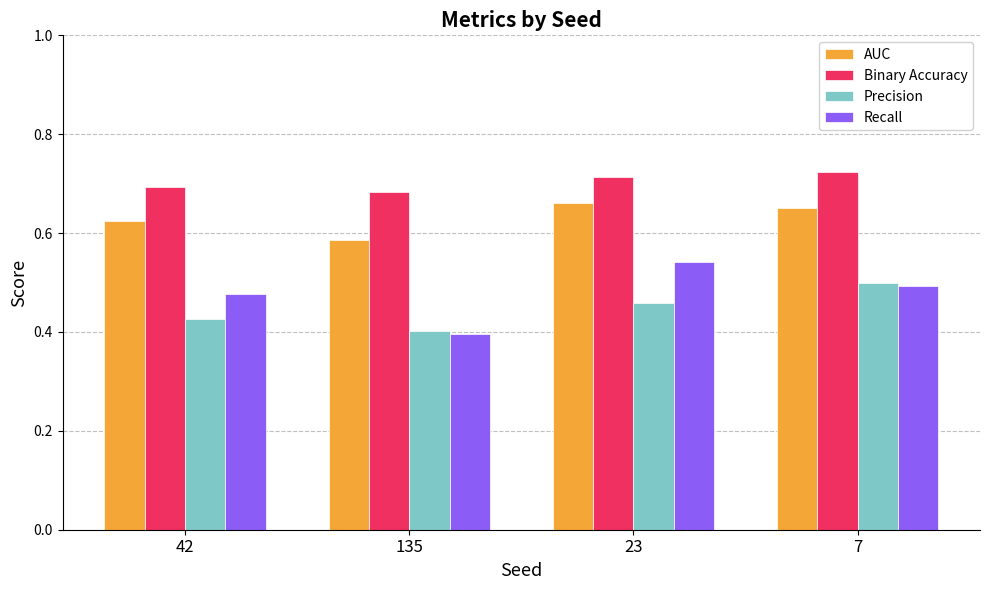

How many bars are there in each group?

4